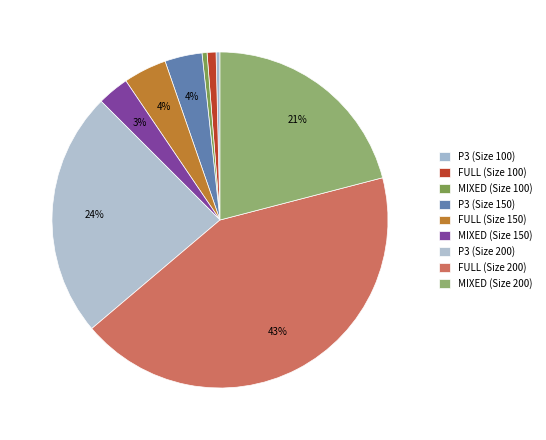

What percentage is the FULL (Size 200) slice, to the nearest percent?

43%